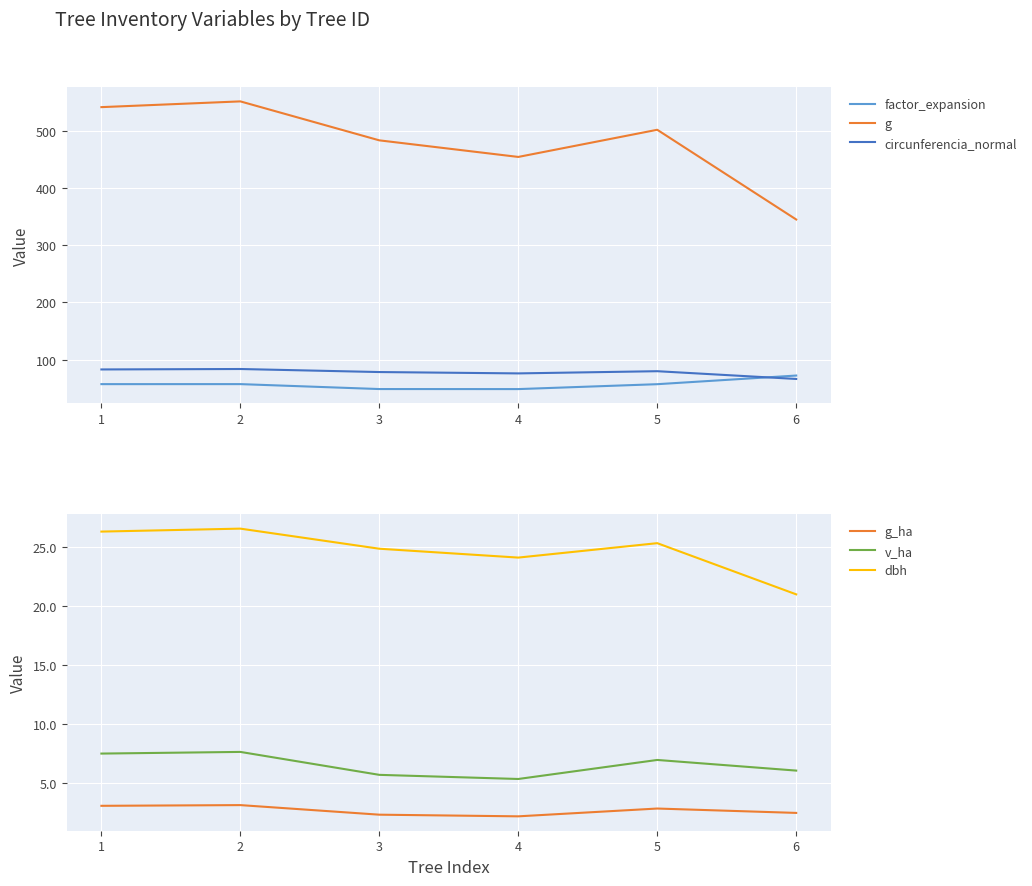

True or false: factor_expansion and v_ha cross at least once.

False